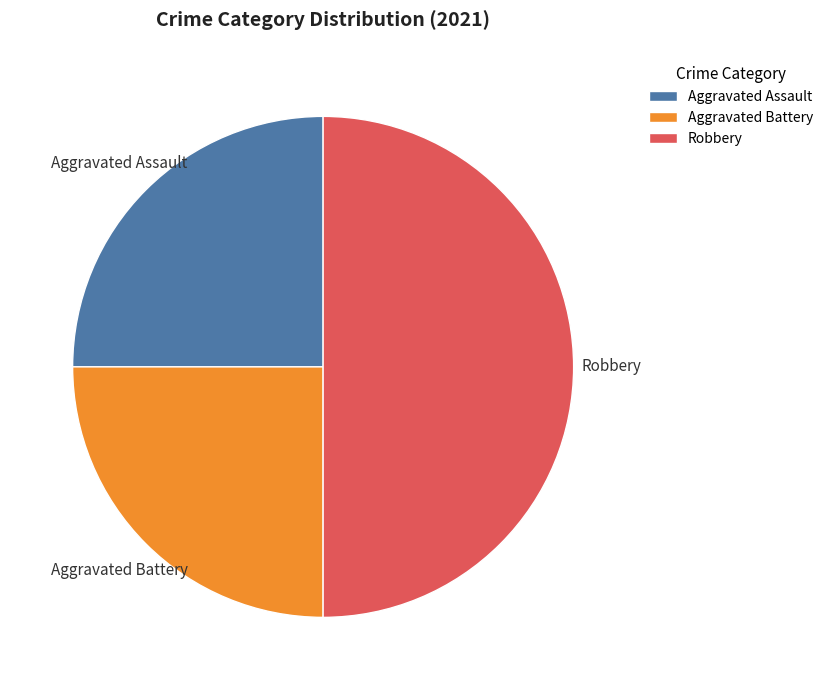

Which category has the biggest portion of the pie?

Robbery